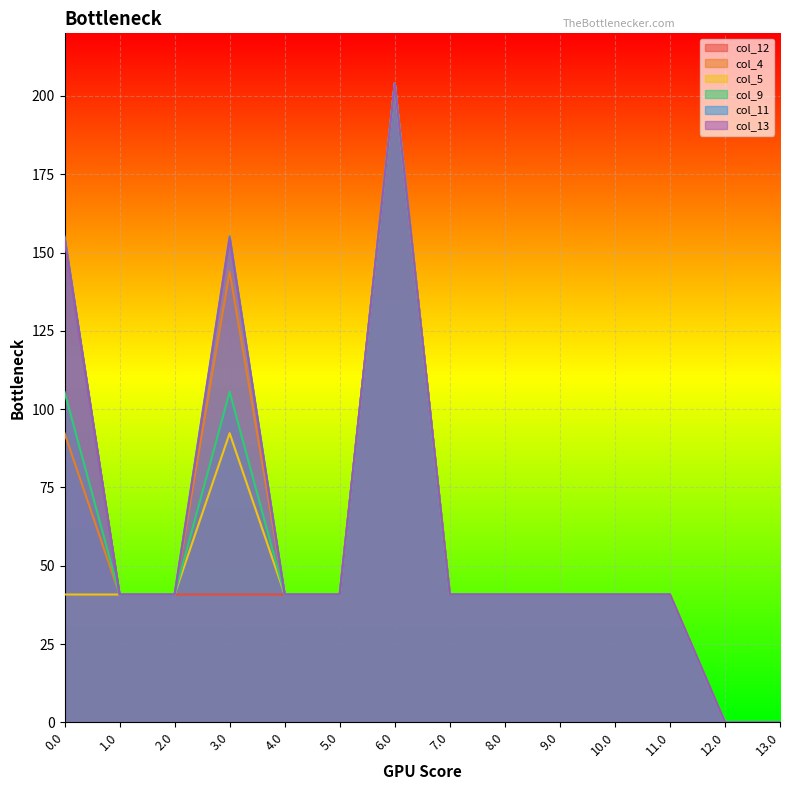

Does the chart display data point markers on the line(s)?

No